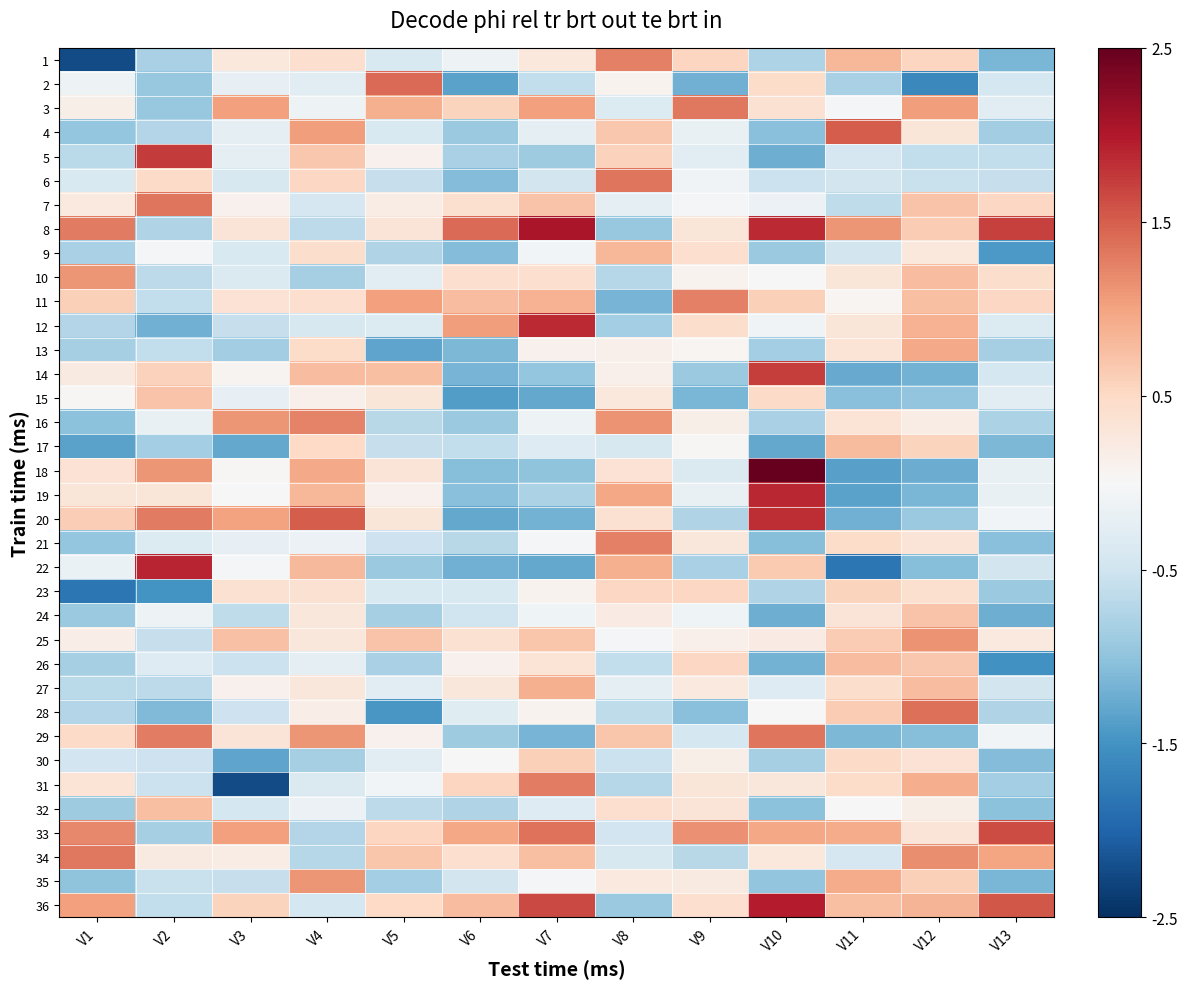

Reading right to left, extract all data points from this chart.

1: V13=-1.2	V12=0.5	V11=0.8	V10=-0.8	V9=0.5	V8=1.3	V7=0.3	V6=-0.1	V5=-0.4	V4=0.4	V3=0.3	V2=-0.8	V1=-2.2
2: V13=-0.4	V12=-1.6	V11=-0.8	V10=0.5	V9=-1.2	V8=0.1	V7=-0.6	V6=-1.3	V5=1.4	V4=-0.3	V3=-0.2	V2=-1.0	V1=-0.1
3: V13=-0.3	V12=1.0	V11=-0.0	V10=0.4	V9=1.3	V8=-0.3	V7=1.0	V6=0.6	V5=0.9	V4=-0.1	V3=1.0	V2=-1.0	V1=0.2
4: V13=-0.9	V12=0.3	V11=1.5	V10=-1.0	V9=-0.2	V8=0.7	V7=-0.2	V6=-0.9	V5=-0.4	V4=1.1	V3=-0.2	V2=-0.7	V1=-1.0
5: V13=-0.6	V12=-0.6	V11=-0.4	V10=-1.2	V9=-0.3	V8=0.6	V7=-0.9	V6=-0.8	V5=0.1	V4=0.7	V3=-0.2	V2=1.7	V1=-0.7
6: V13=-0.6	V12=-0.6	V11=-0.5	V10=-0.5	V9=-0.1	V8=1.3	V7=-0.5	V6=-1.1	V5=-0.6	V4=0.5	V3=-0.4	V2=0.5	V1=-0.4
7: V13=0.5	V12=0.7	V11=-0.6	V10=-0.2	V9=-0.0	V8=-0.3	V7=0.7	V6=0.4	V5=0.2	V4=-0.4	V3=0.1	V2=1.3	V1=0.2
8: V13=1.7	V12=0.6	V11=1.1	V10=1.9	V9=0.3	V8=-0.9	V7=2.0	V6=1.4	V5=0.3	V4=-0.7	V3=0.3	V2=-0.7	V1=1.3
9: V13=-1.4	V12=0.3	V11=-0.5	V10=-0.9	V9=0.4	V8=0.8	V7=-0.1	V6=-1.1	V5=-0.7	V4=0.4	V3=-0.4	V2=-0.0	V1=-0.8
10: V13=0.4	V12=0.8	V11=0.3	V10=0.0	V9=0.1	V8=-0.7	V7=0.4	V6=0.4	V5=-0.3	V4=-0.8	V3=-0.4	V2=-0.7	V1=1.1
11: V13=0.5	V12=0.8	V11=0.0	V10=0.6	V9=1.3	V8=-1.2	V7=0.9	V6=0.8	V5=1.0	V4=0.4	V3=0.4	V2=-0.6	V1=0.6
12: V13=-0.4	V12=0.9	V11=0.3	V10=-0.1	V9=0.4	V8=-0.9	V7=1.9	V6=1.0	V5=-0.3	V4=-0.4	V3=-0.6	V2=-1.2	V1=-0.7
13: V13=-0.8	V12=1.0	V11=0.3	V10=-0.8	V9=0.1	V8=0.1	V7=0.1	V6=-1.1	V5=-1.3	V4=0.5	V3=-0.9	V2=-0.6	V1=-0.8
14: V13=-0.4	V12=-1.2	V11=-1.3	V10=1.7	V9=-0.9	V8=0.1	V7=-1.0	V6=-1.2	V5=0.8	V4=0.8	V3=0.1	V2=0.6	V1=0.2
15: V13=-0.3	V12=-1.0	V11=-1.0	V10=0.5	V9=-1.2	V8=0.3	V7=-1.3	V6=-1.4	V5=0.3	V4=0.1	V3=-0.2	V2=0.7	V1=0.0
16: V13=-0.8	V12=0.2	V11=0.3	V10=-0.8	V9=0.2	V8=1.1	V7=-0.1	V6=-0.9	V5=-0.7	V4=1.2	V3=1.1	V2=-0.2	V1=-1.0
17: V13=-1.1	V12=0.6	V11=0.8	V10=-1.3	V9=0.0	V8=-0.4	V7=-0.3	V6=-0.6	V5=-0.6	V4=0.5	V3=-1.3	V2=-0.8	V1=-1.3
18: V13=-0.2	V12=-1.2	V11=-1.4	V10=2.8	V9=-0.4	V8=0.4	V7=-1.0	V6=-1.1	V5=0.3	V4=1.0	V3=0.0	V2=1.1	V1=0.4
19: V13=-0.2	V12=-1.1	V11=-1.3	V10=1.9	V9=-0.2	V8=1.0	V7=-0.8	V6=-1.0	V5=0.1	V4=0.8	V3=-0.0	V2=0.3	V1=0.3
20: V13=-0.1	V12=-0.9	V11=-1.2	V10=1.8	V9=-0.7	V8=0.4	V7=-1.2	V6=-1.3	V5=0.3	V4=1.5	V3=1.0	V2=1.3	V1=0.6
21: V13=-1.0	V12=0.3	V11=0.5	V10=-1.1	V9=0.3	V8=1.3	V7=-0.1	V6=-0.7	V5=-0.5	V4=-0.1	V3=-0.2	V2=-0.3	V1=-1.0
22: V13=-0.5	V12=-1.1	V11=-1.8	V10=0.7	V9=-0.8	V8=0.9	V7=-1.3	V6=-1.2	V5=-0.9	V4=0.8	V3=-0.0	V2=1.9	V1=-0.2
23: V13=-0.9	V12=0.4	V11=0.6	V10=-0.8	V9=0.5	V8=0.5	V7=0.1	V6=-0.4	V5=-0.4	V4=0.4	V3=0.4	V2=-1.5	V1=-1.8
24: V13=-1.2	V12=0.7	V11=0.3	V10=-1.2	V9=-0.1	V8=0.2	V7=-0.1	V6=-0.5	V5=-0.8	V4=0.3	V3=-0.6	V2=-0.1	V1=-0.9
25: V13=0.2	V12=1.1	V11=0.6	V10=0.2	V9=0.1	V8=-0.0	V7=0.7	V6=0.4	V5=0.7	V4=0.3	V3=0.7	V2=-0.6	V1=0.2
26: V13=-1.5	V12=0.7	V11=0.8	V10=-1.2	V9=0.5	V8=-0.6	V7=0.3	V6=0.1	V5=-0.8	V4=-0.2	V3=-0.5	V2=-0.3	V1=-0.8
27: V13=-0.5	V12=0.8	V11=0.4	V10=-0.3	V9=0.3	V8=-0.2	V7=0.9	V6=0.3	V5=-0.3	V4=0.3	V3=0.1	V2=-0.7	V1=-0.7
28: V13=-0.7	V12=1.4	V11=0.6	V10=-0.0	V9=-1.0	V8=-0.6	V7=0.1	V6=-0.3	V5=-1.5	V4=0.2	V3=-0.5	V2=-1.1	V1=-0.7
29: V13=-0.1	V12=-1.1	V11=-1.1	V10=1.3	V9=-0.4	V8=0.7	V7=-1.2	V6=-0.9	V5=0.1	V4=1.1	V3=0.3	V2=1.3	V1=0.5
30: V13=-1.1	V12=0.4	V11=0.5	V10=-0.8	V9=0.2	V8=-0.5	V7=0.6	V6=0.0	V5=-0.3	V4=-0.8	V3=-1.3	V2=-0.5	V1=-0.5
31: V13=-0.9	V12=0.9	V11=0.5	V10=0.3	V9=0.3	V8=-0.7	V7=1.3	V6=0.5	V5=-0.1	V4=-0.4	V3=-2.2	V2=-0.5	V1=0.3
32: V13=-1.0	V12=0.1	V11=0.0	V10=-1.0	V9=0.3	V8=0.4	V7=-0.3	V6=-0.8	V5=-0.7	V4=-0.1	V3=-0.4	V2=0.8	V1=-0.9
33: V13=1.6	V12=0.3	V11=0.9	V10=1.0	V9=1.1	V8=-0.5	V7=1.4	V6=1.0	V5=0.5	V4=-0.7	V3=1.0	V2=-0.8	V1=1.2
34: V13=1.0	V12=1.2	V11=-0.4	V10=0.3	V9=-0.7	V8=-0.4	V7=0.7	V6=0.4	V5=0.7	V4=-0.7	V3=0.2	V2=0.2	V1=1.3
35: V13=-1.1	V12=0.6	V11=0.9	V10=-1.0	V9=0.2	V8=0.2	V7=-0.0	V6=-0.5	V5=-0.8	V4=1.1	V3=-0.6	V2=-0.5	V1=-1.0
36: V13=1.5	V12=0.9	V11=0.7	V10=2.0	V9=0.4	V8=-0.9	V7=1.6	V6=0.8	V5=0.5	V4=-0.4	V3=0.6	V2=-0.6	V1=1.0